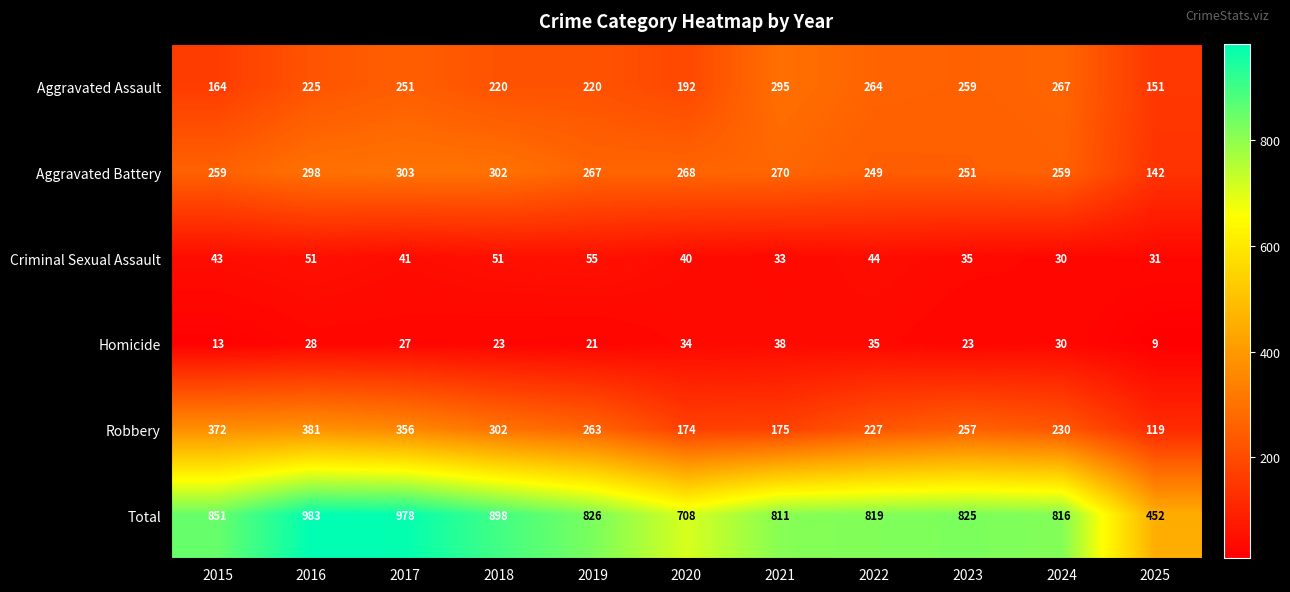

Which category has the lowest value across all series?

2025